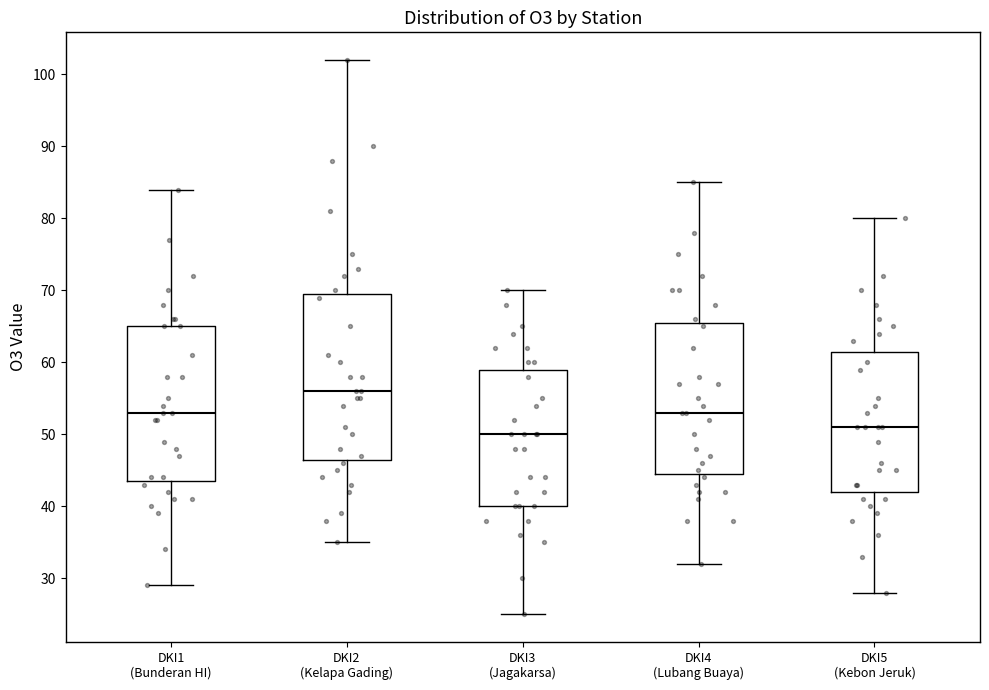

Where does the upper whisker of the box for DKI4 (Lubang Buaya) end on the y-axis? The values are not printed on the chart, so give them approximately, as read against the axis.

85